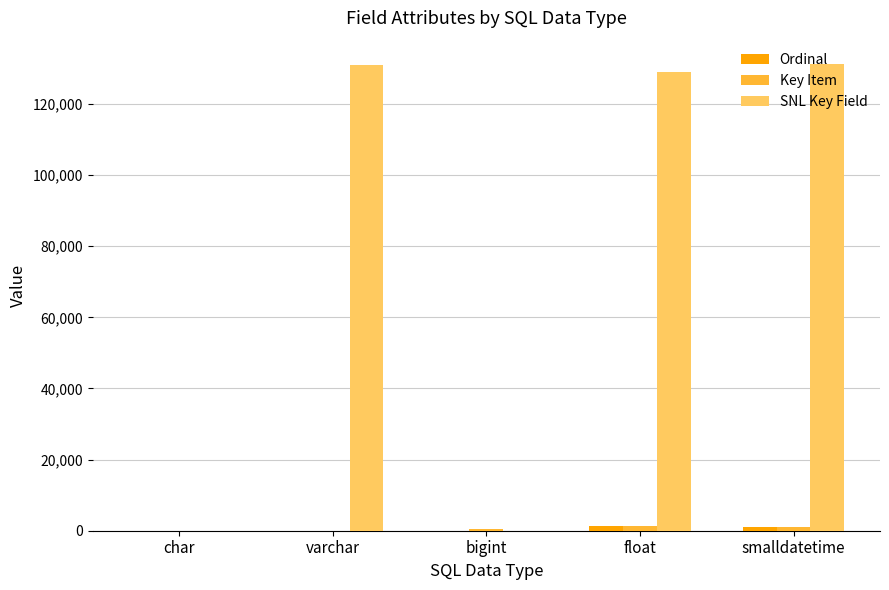

Are the bars horizontal?

No